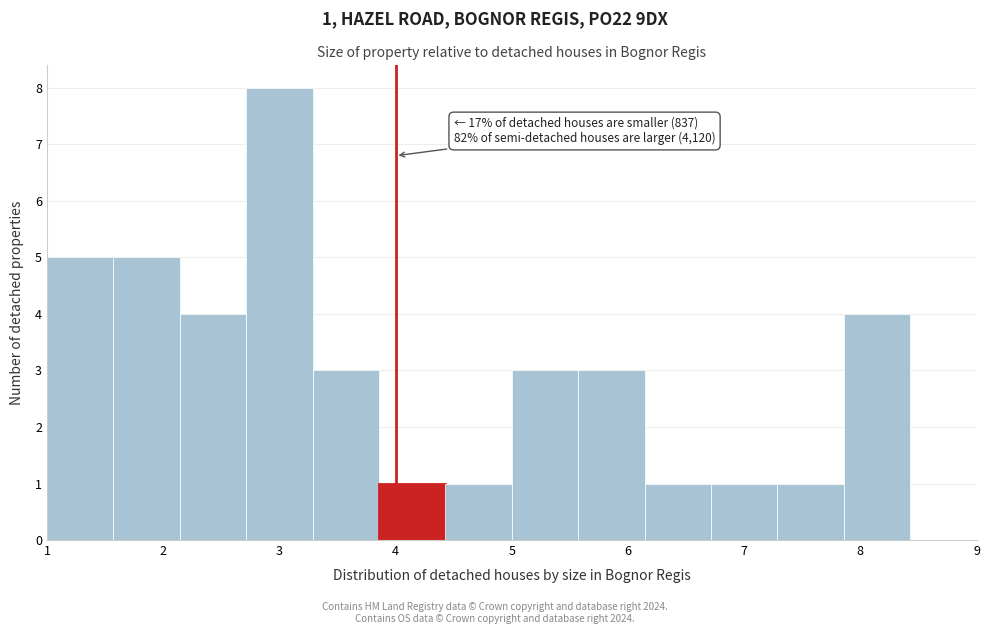

Over which range of the x-axis is the bar tallest?

2.7 to 3.3